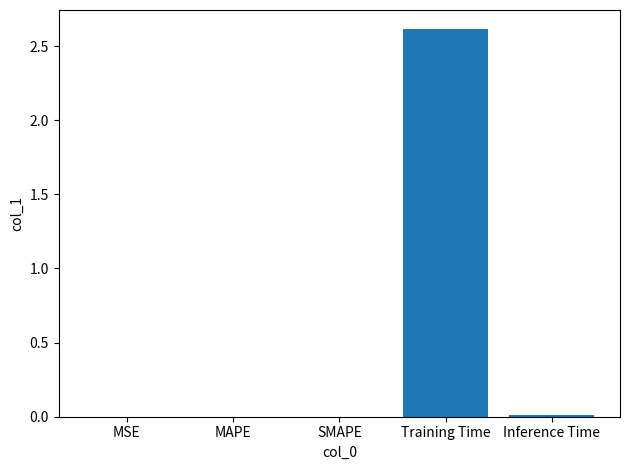

What is the greatest value displayed?

2.6